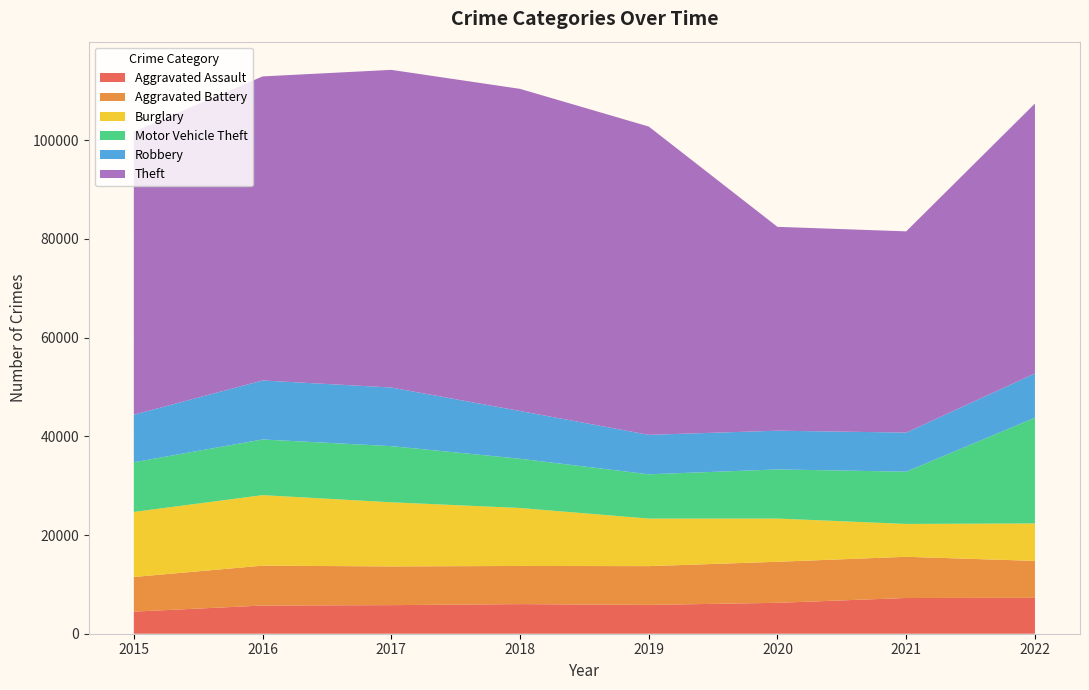

Reading left to right, what are all the values shown in this chart?

Aggravated Assault: 4480	5712	5793	6001	5841	6263	7243	7273
Aggravated Battery: 7018	8085	7845	7734	7857	8319	8348	7488
Burglary: 13184	14289	13001	11746	9639	8757	6658	7594
Motor Vehicle Theft: 10068	11286	11380	9984	8977	9956	10598	21424
Robbery: 9638	11960	11880	9680	7994	7855	7918	8969
Theft: 57350	61619	64381	65285	62486	41313	40784	54705